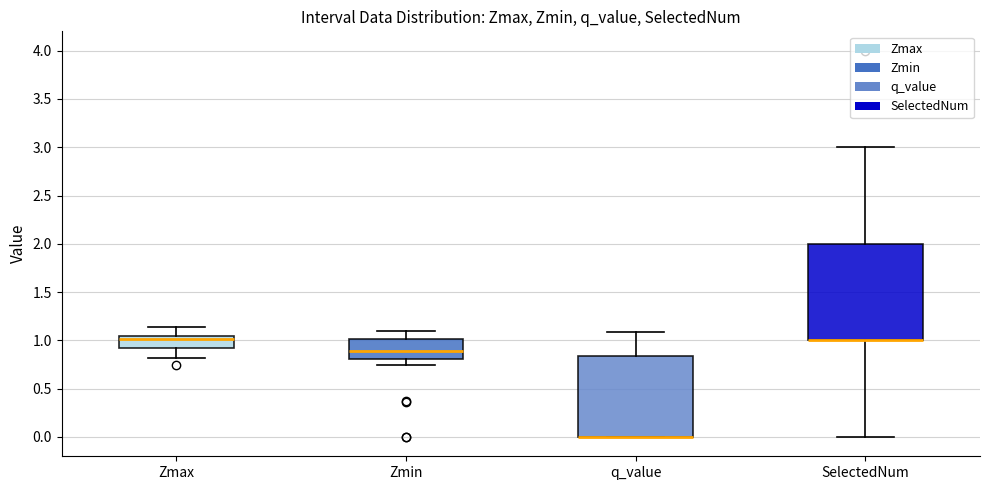

Reading left to right, read every box against the y-axis: the position of its median line, the range the box covers, and the ends of its whiskers. The values are not printed on the chart, so give them approximately, as read against the axis.

Zmax: median 1.00, box 0.90 to 1.05, whiskers 0.80 to 1.15
Zmin: median 0.90, box 0.80 to 1.00, whiskers 0.75 to 1.10
q_value: median 0.00 (drawn on the box's lower edge), box 0.00 to 0.85, whiskers 0.00 to 1.10
SelectedNum: median 1.00 (drawn on the box's lower edge), box 1.00 to 2.00, whiskers 0.00 to 3.00